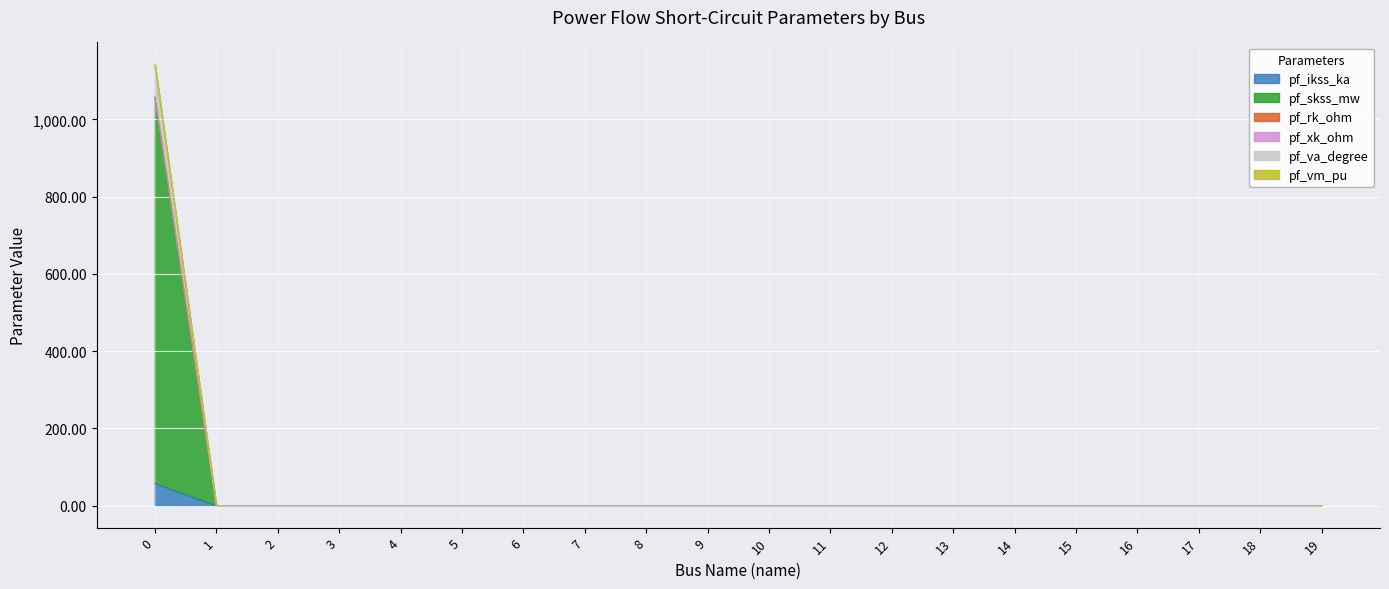

What is the maximum value for pf_ikss_ka?

57.7